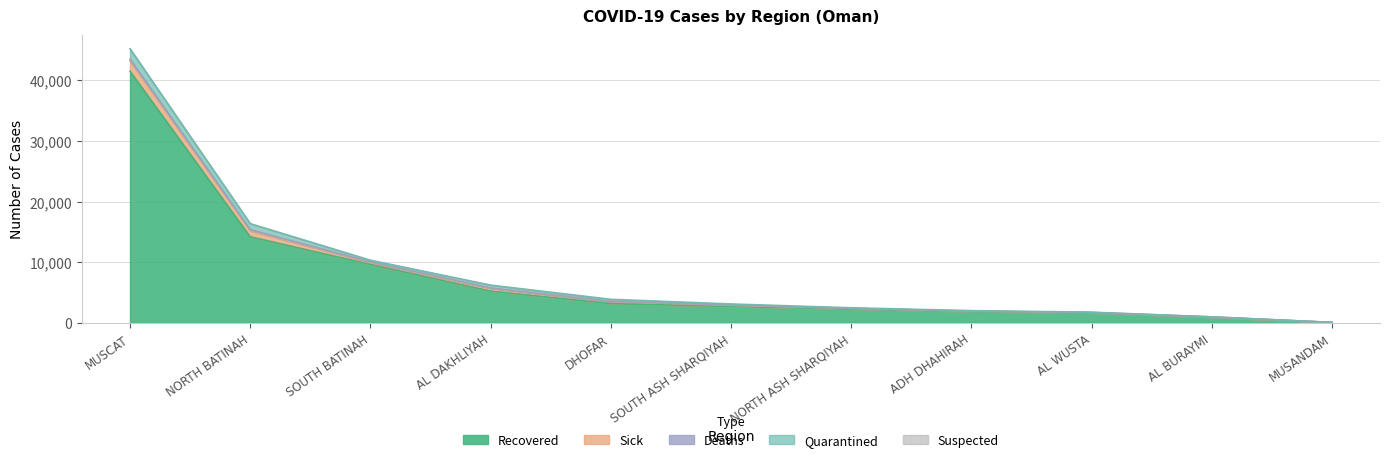

Reading left to right, list all the values displayed in this chart.

Recovered: 41517	14210	9647	5240	3181	2711	2293	1855	1658	941	72
Sick: 1704	995	294	475	337	181	92	82	56	26	8
Deaths: 286	178	110	49	39	53	20	8	4	15	0
Quarantined: 1704	995	294	475	337	181	92	82	56	26	8
Suspected: 0	0	0	0	0	0	0	0	0	0	0